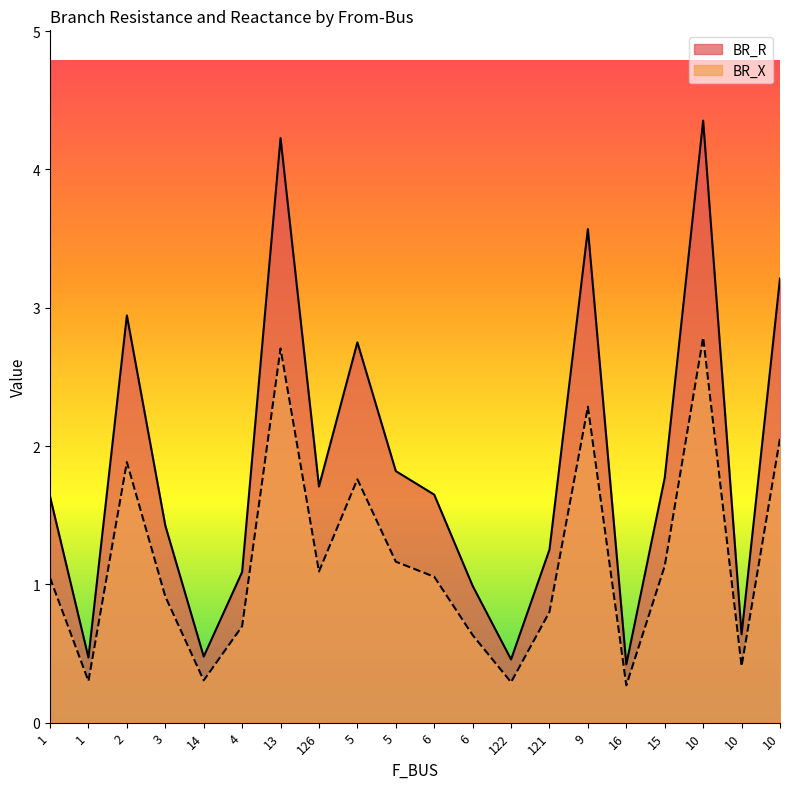

What are all the series names shown in the legend?

BR_R, BR_X